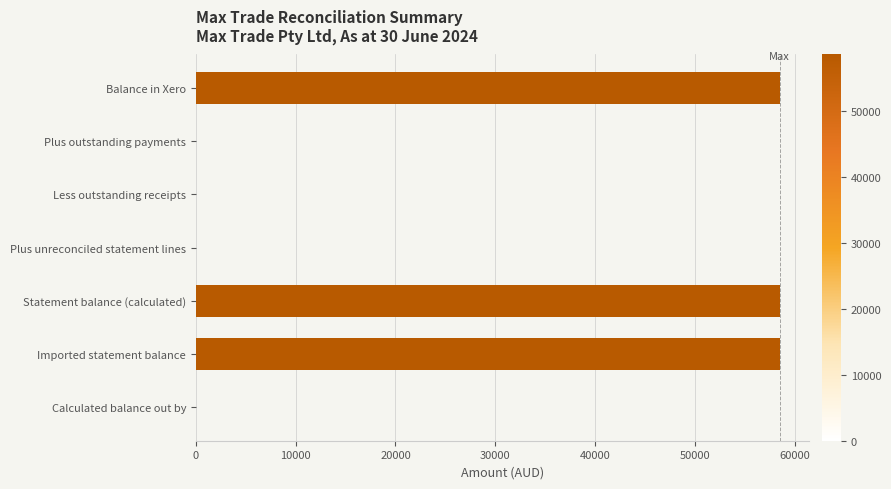

What is the ratio of the value at Statement balance (calculated) to the value at Balance in Xero?

1.0